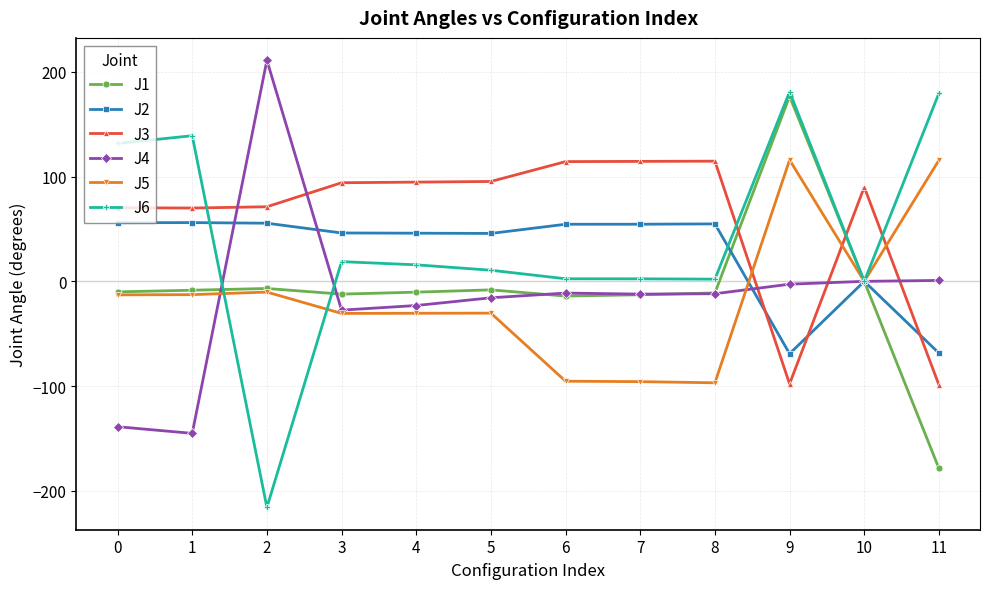

What is the spread (max minus min) of values at 7?

210.2